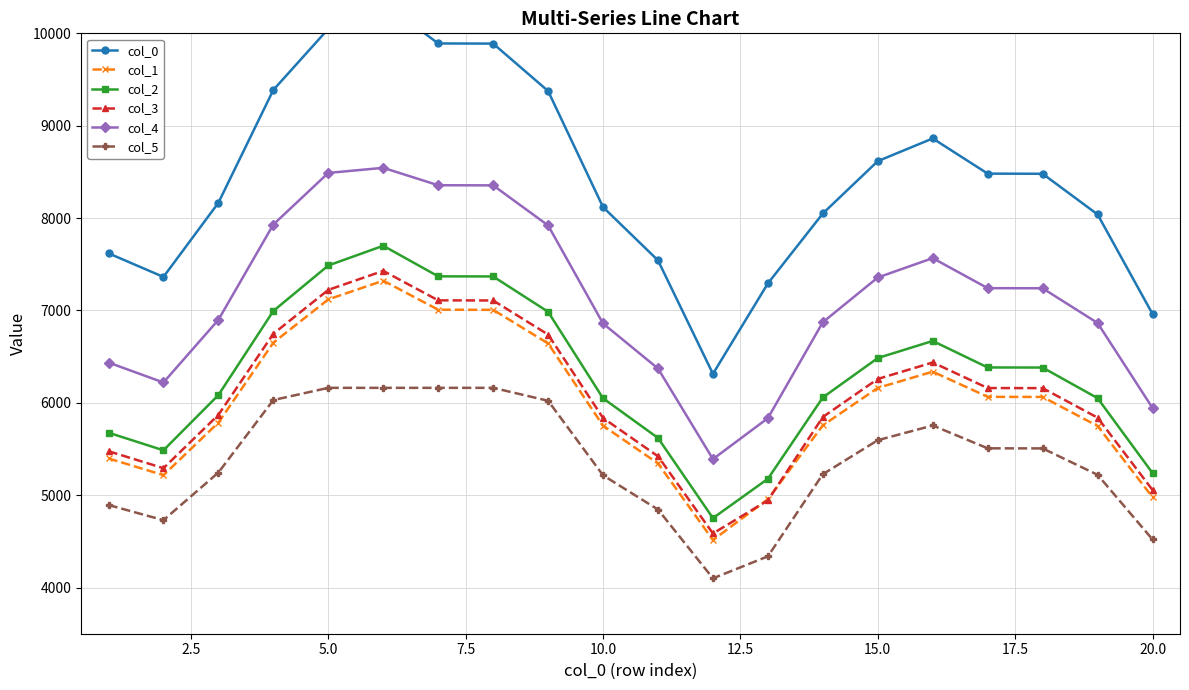

True or false: col_0 and col_1 cross at least once.

False